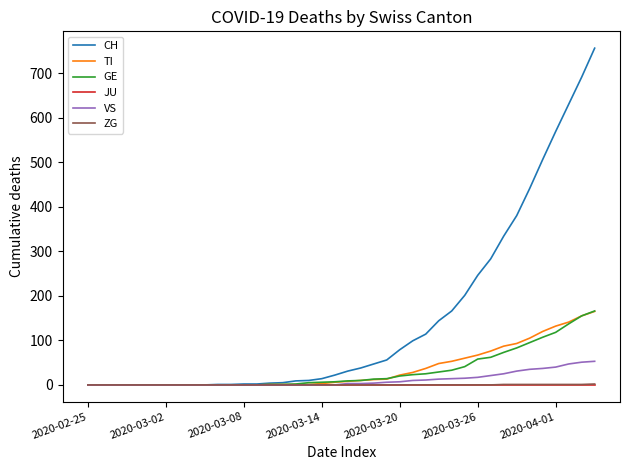

What is the highest value of the CH series?

756